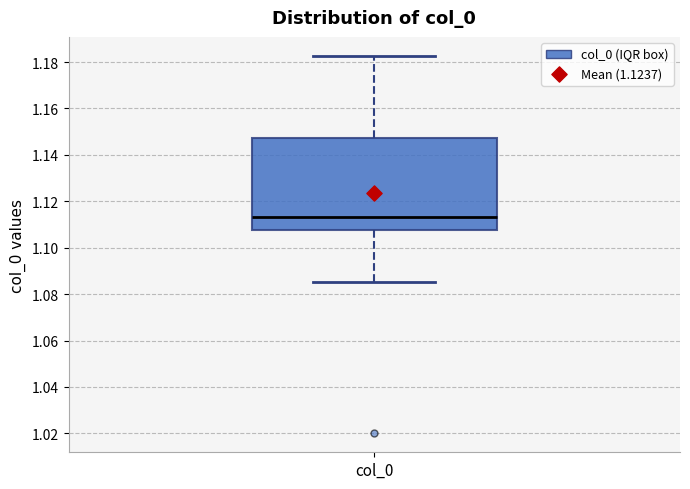

Read this box plot against the y-axis: the position of the median line, the range covered by the box, and the ends of both whiskers. The values are not printed on the chart, so give them approximately, as read against the axis.

median 1.114, box 1.108 to 1.148, whiskers 1.086 to 1.182